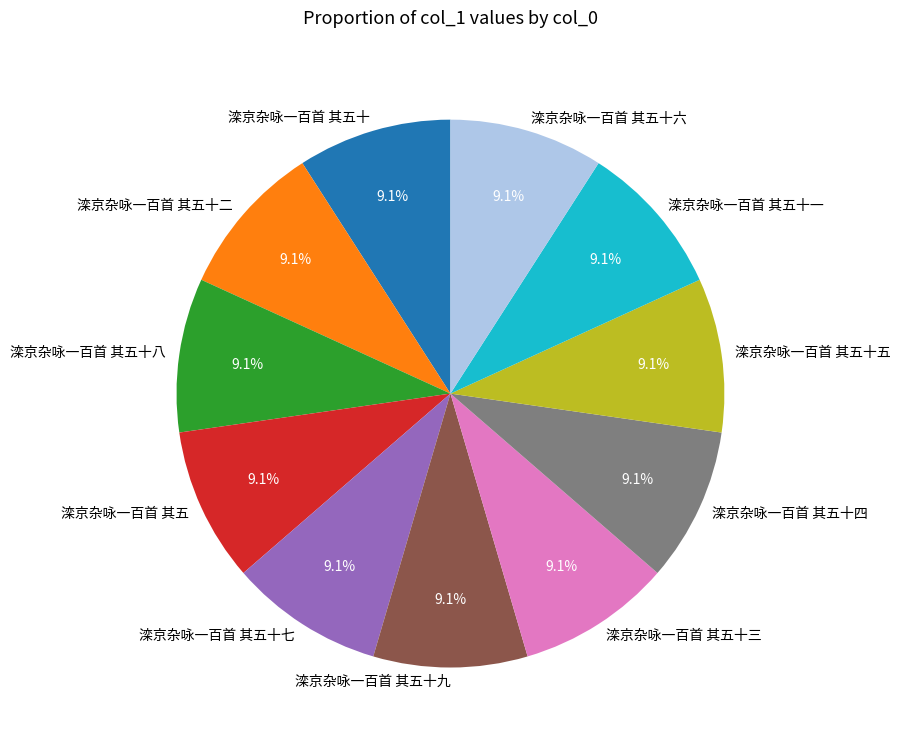

Is there any slice that represents more than half of the pie?

No